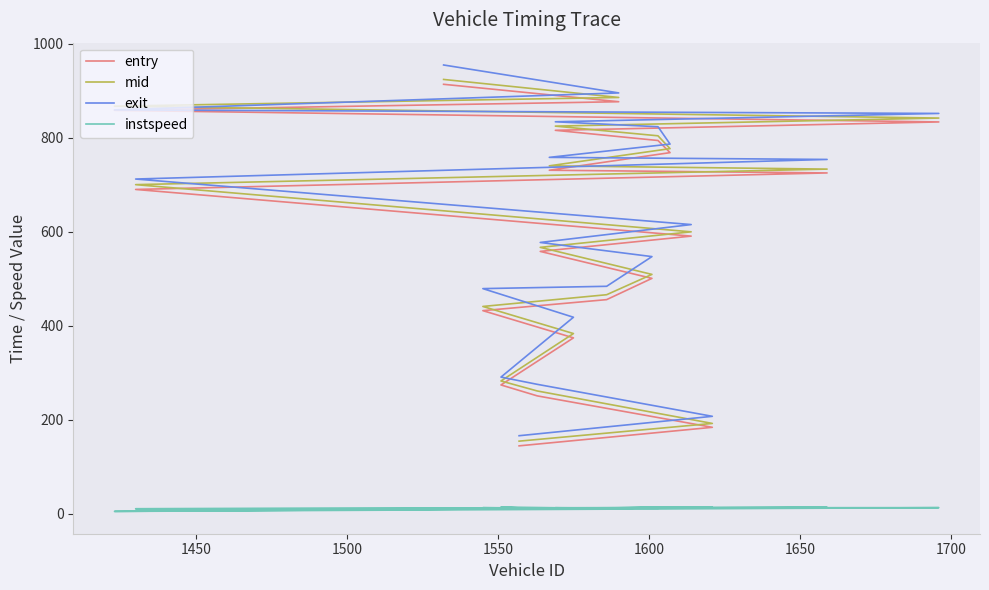

Reading left to right, what are all the values shown in this chart?

entry: 144.5	184.0	250.9	274.1	374.4	432.3	455.8	501.0	558.4	590.9	690.3	725.4	731.2	768.6	794.4	816.1	833.9	858.7	877.0	914.1
mid: 154.5	192.2	261.4	282.6	383.6	441.2	466.2	509.5	567.0	600.1	700.5	733.6	740.5	777.1	804.4	825.1	842.2	867.5	886.0	924.4
exit: 166.1	207.4	275.5	290.9	418.2	479.2	484.1	547.3	577.4	615.5	712.4	754.1	758.5	786.8	823.8	834.3	852.1	859.5	895.7	955.2
instspeed: 10.6	14.4	10.6	14.3	12.2	12.9	10.1	13.0	12.1	11.9	10.6	13.7	11.3	13.7	11.6	12.8	13.0	5.0	12.0	10.9